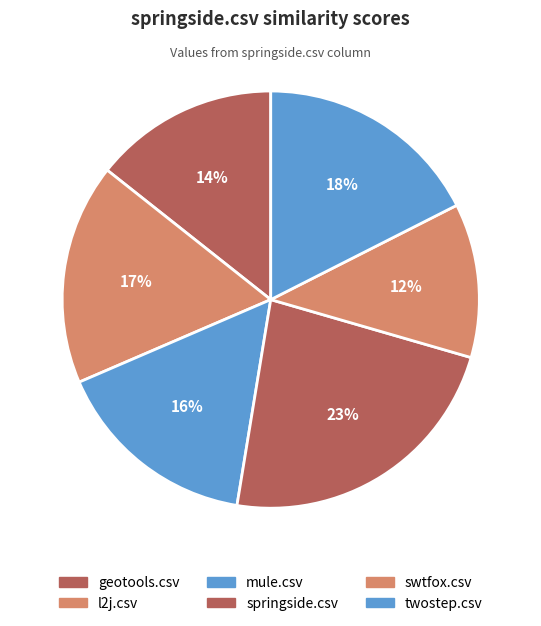

Does twostep.csv account for over 50% of the chart?

No